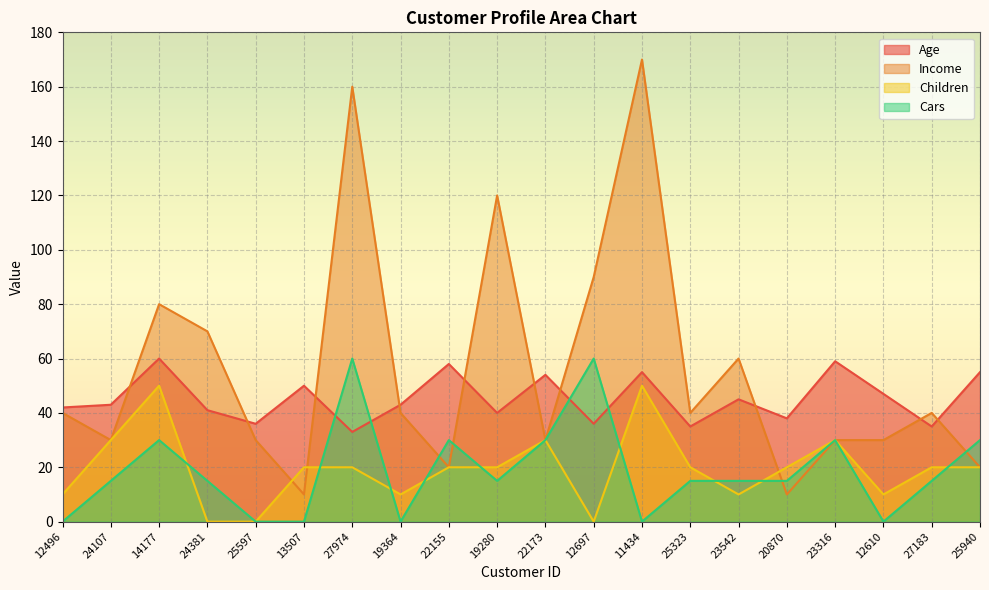

What position from the left is 27183?

19